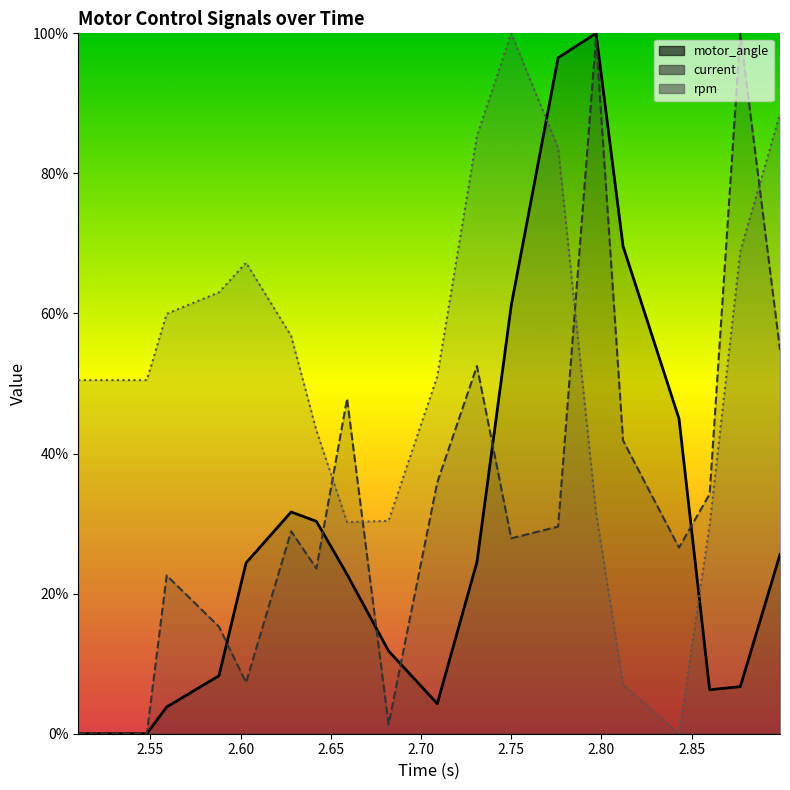

At how many categories does at least one series exceed 67?

8